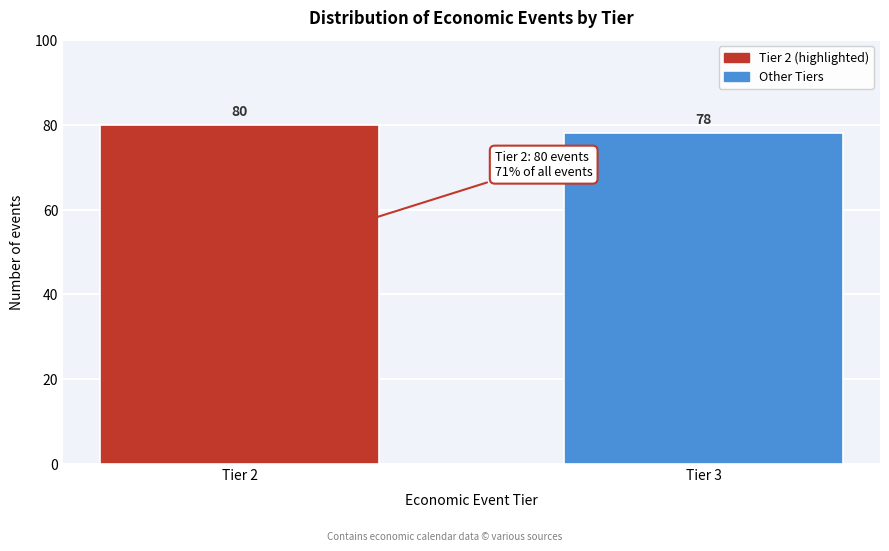

Reading left to right, list all the values displayed in this chart.

Tier 2=80	Tier 3=78